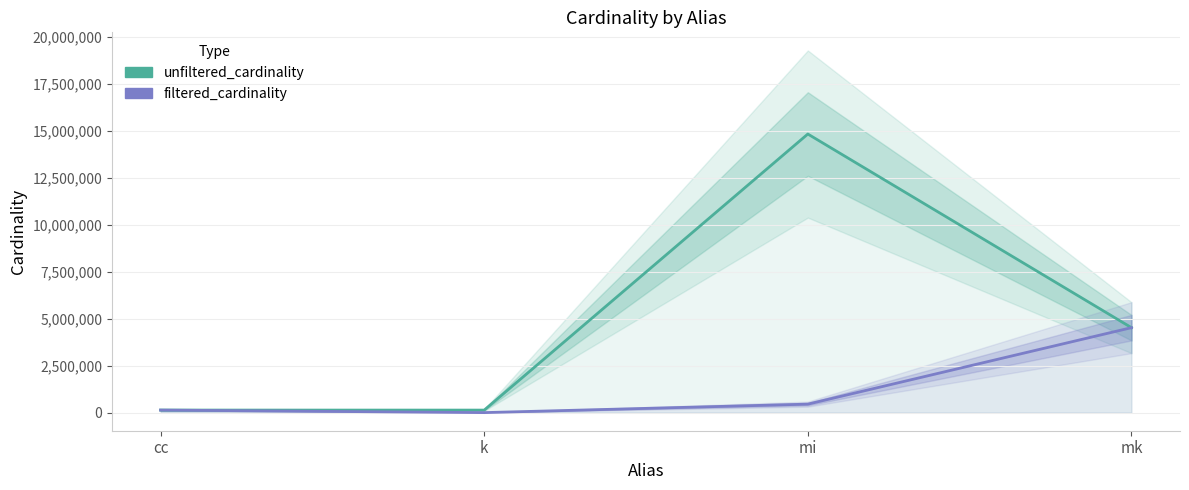

In unfiltered_cardinality, how many points are lower than both neighbors (excluding endpoints)?

1